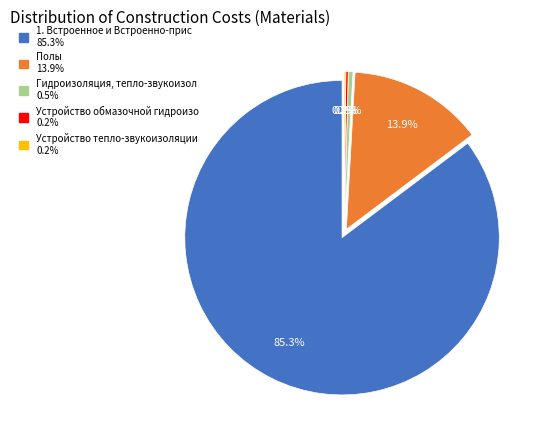

What percentage do Устройство тепло-звукоизоляции and Полы together represent?

14.0%